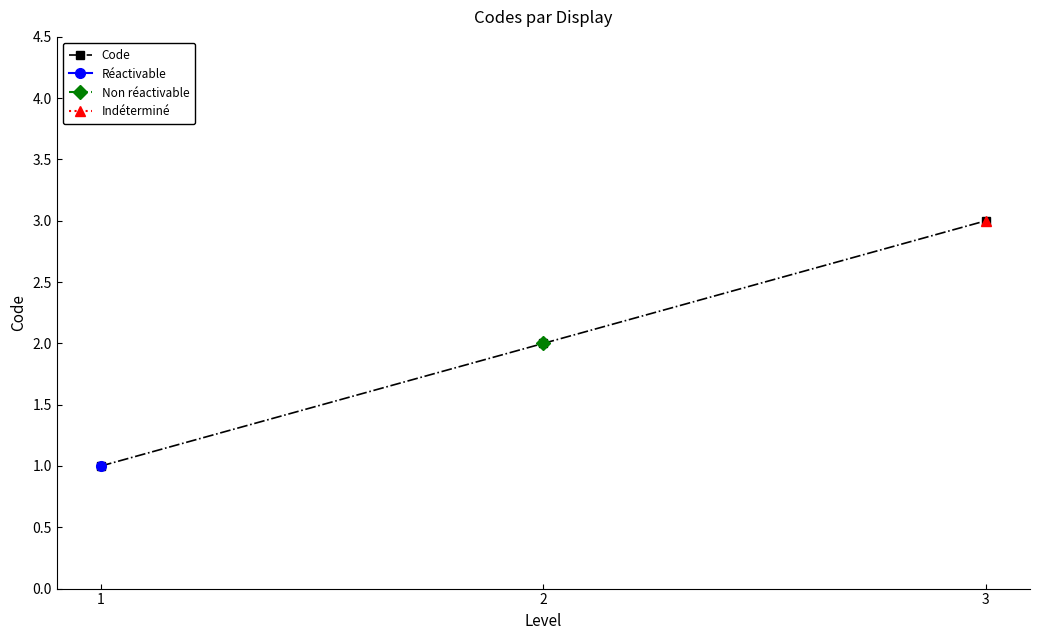

What is the sum of all values?

6